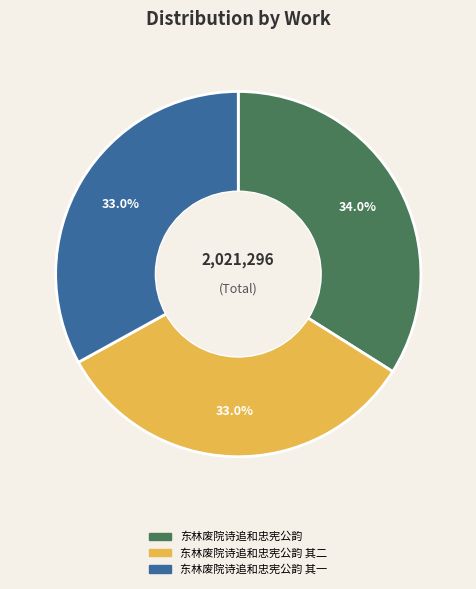

Is there a majority slice in this chart?

No